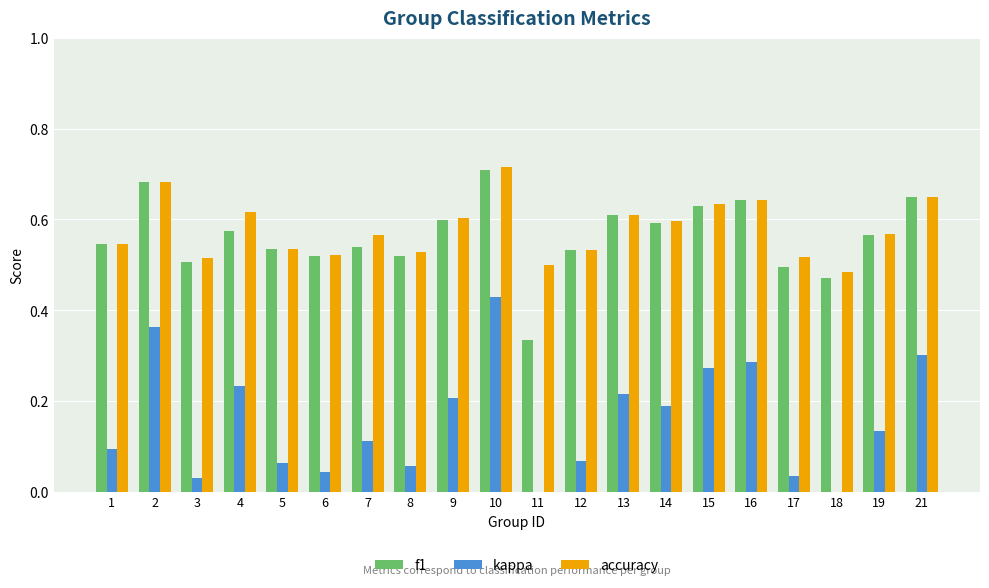

How many groups of bars are there?

20